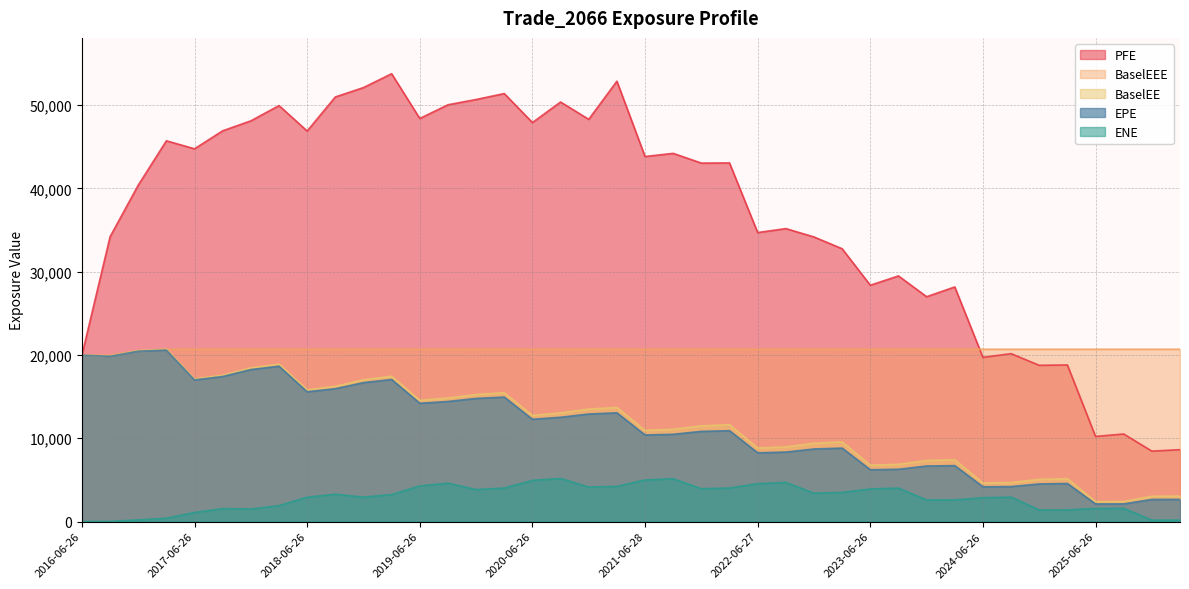

Is it true that PFE equals 43062.3 at 2022-03-28?

True